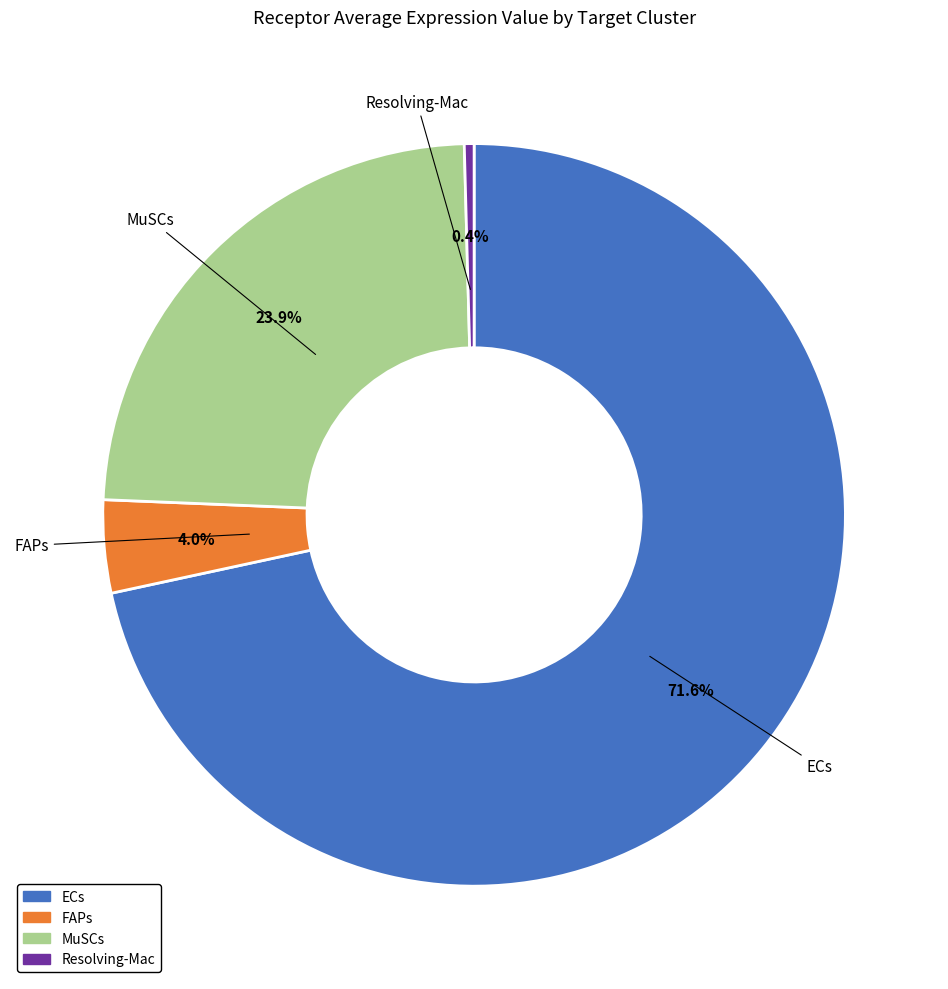

What is the majority slice?

ECs